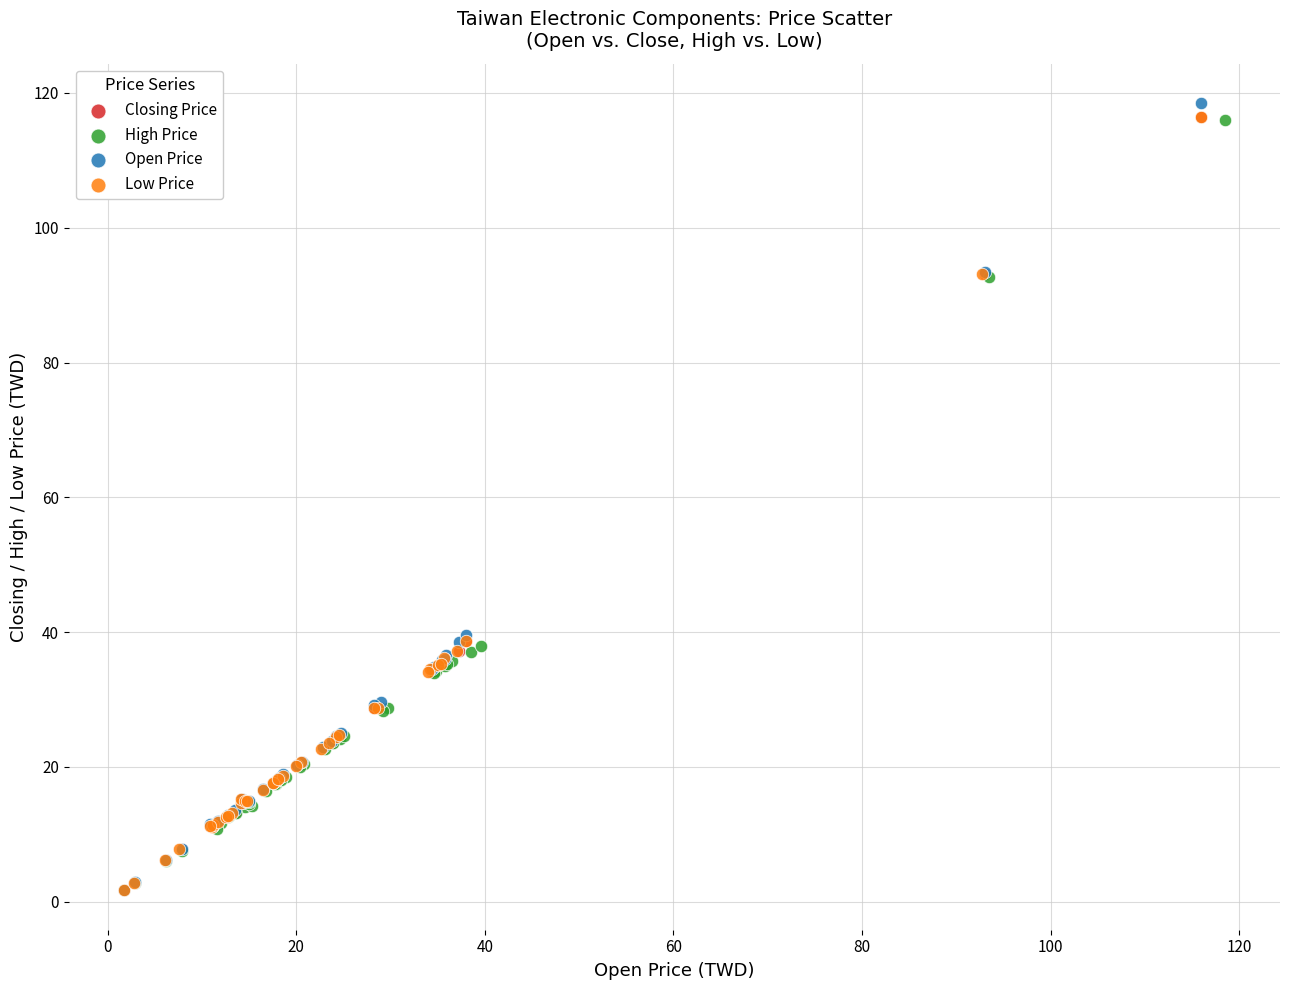

Which series contains the highest Y value?

Open Price